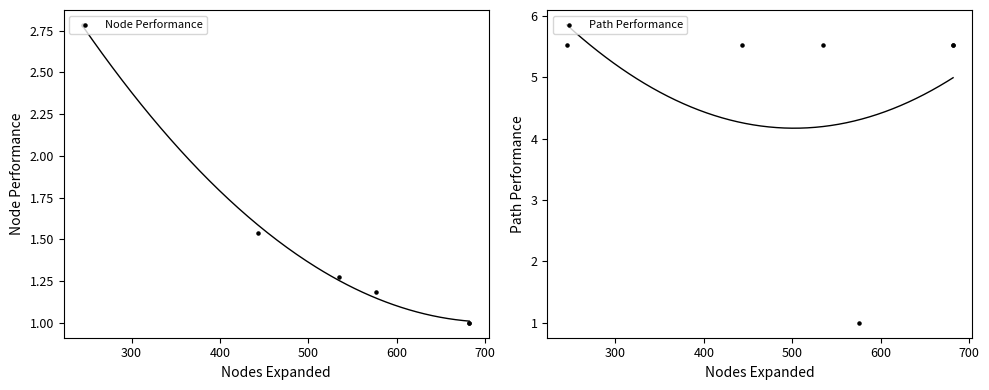

Which series has the widest spread of Y values?

Path Performance